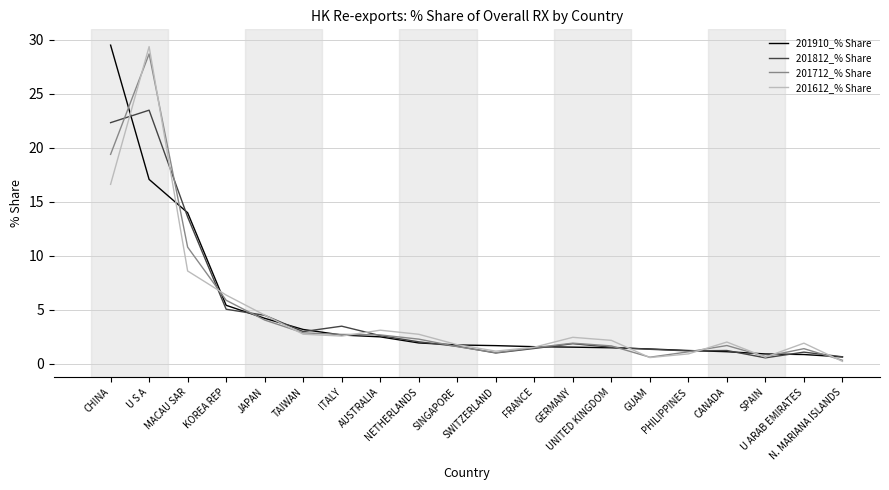

Is the value of 201910_% Share at GUAM greater than the value of 201612_% Share at CHINA?

No